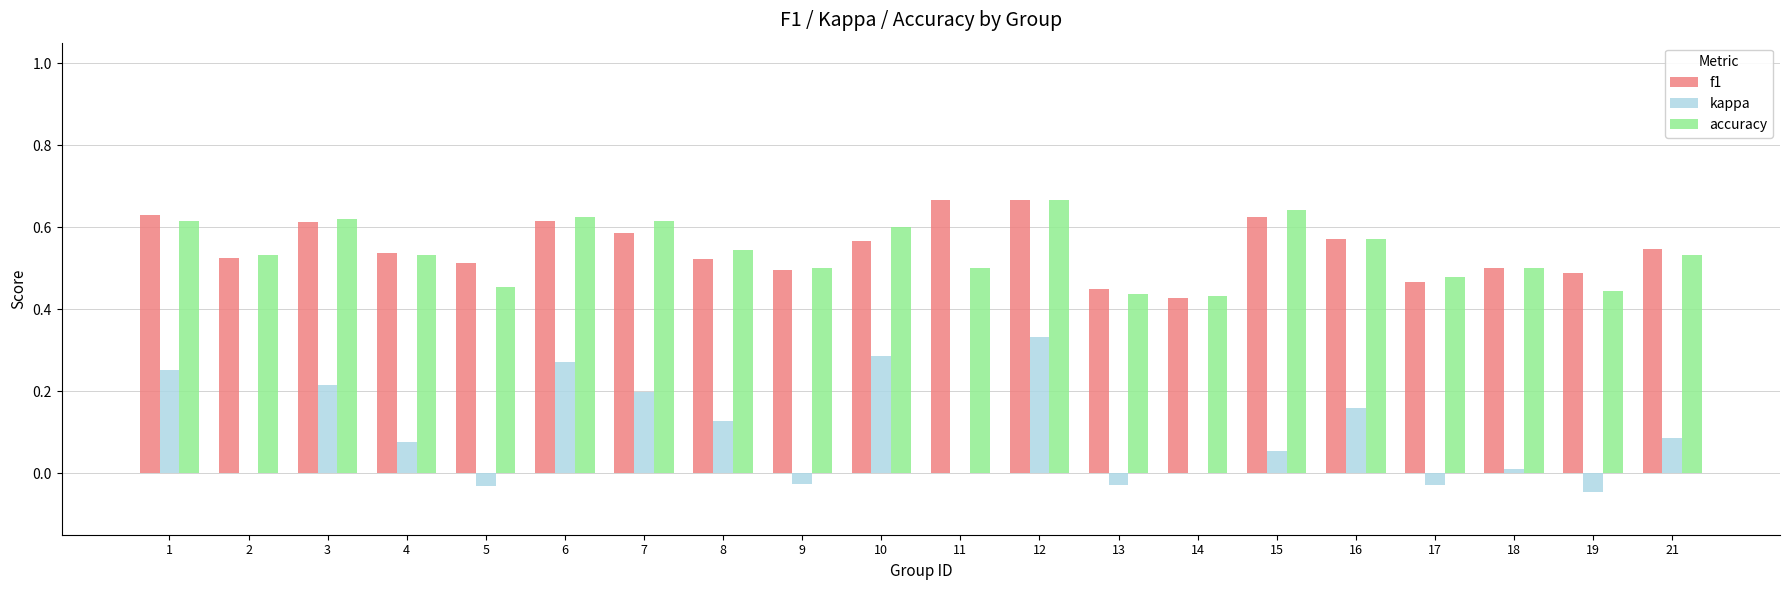

True or false: kappa has a value of 0.5 at 12.

False